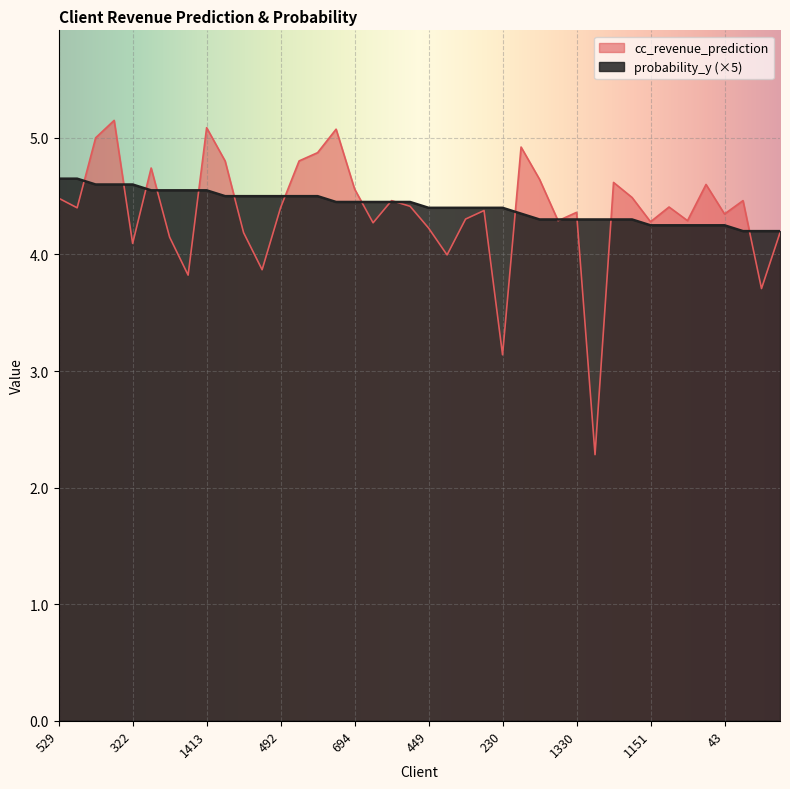

What is the total value across all series at 420?

9.3